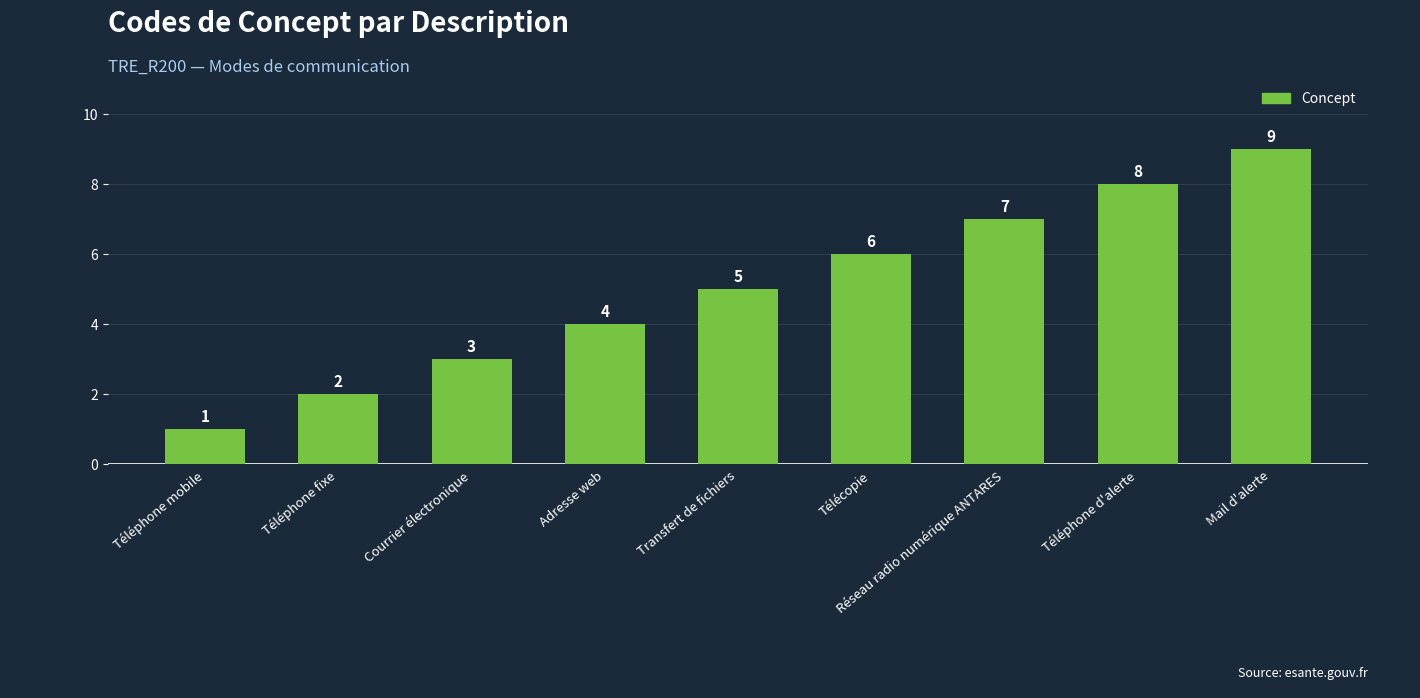

What is the label of the 6th bar from the left?

Télécopie